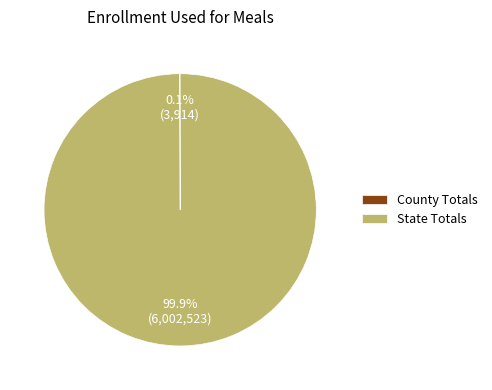

Which slice is the largest?

State Totals